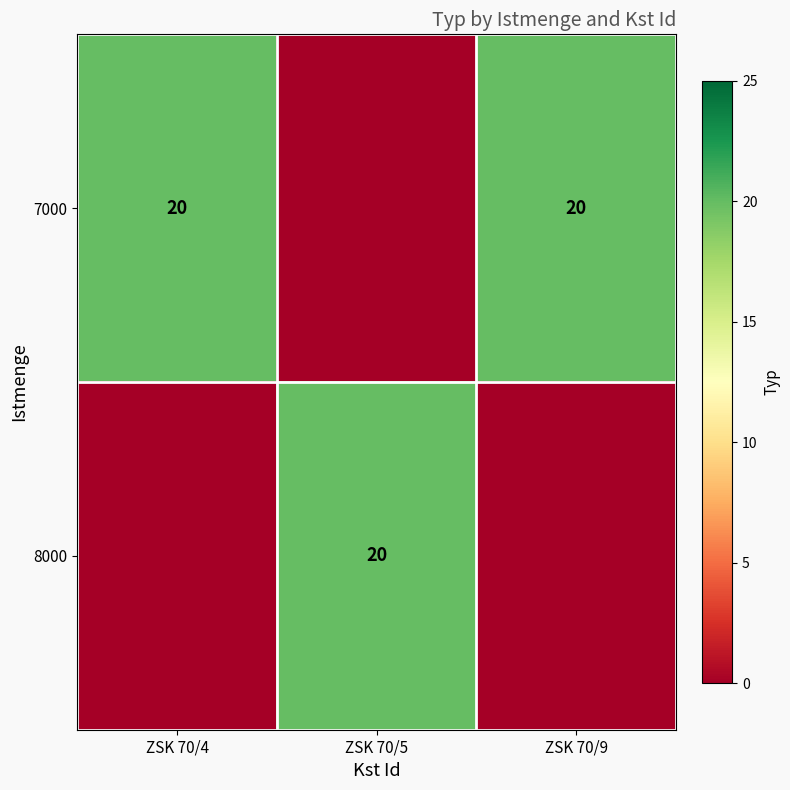

True or false: 8000 has a value of 20 at ZSK 70/5.

True